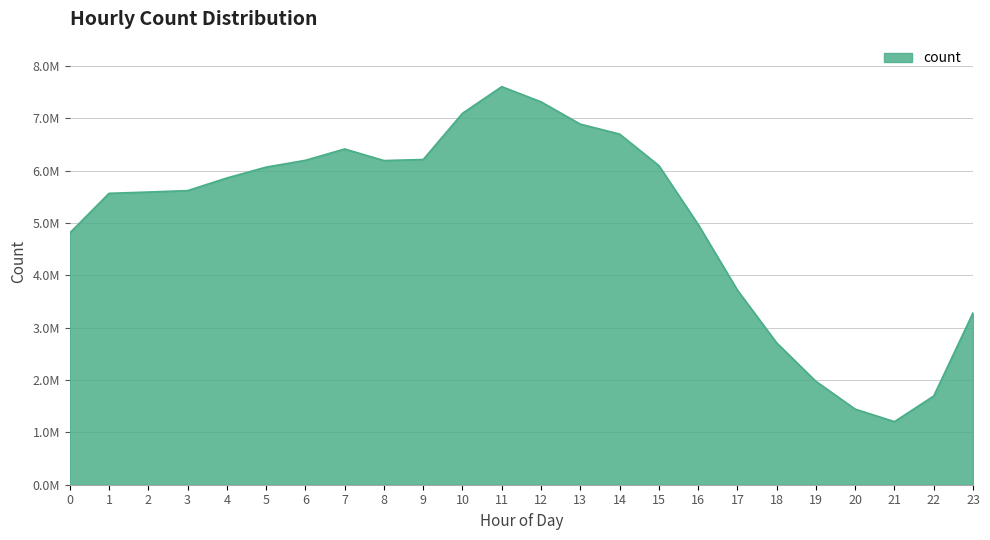

Does the chart have visible grid lines?

Yes